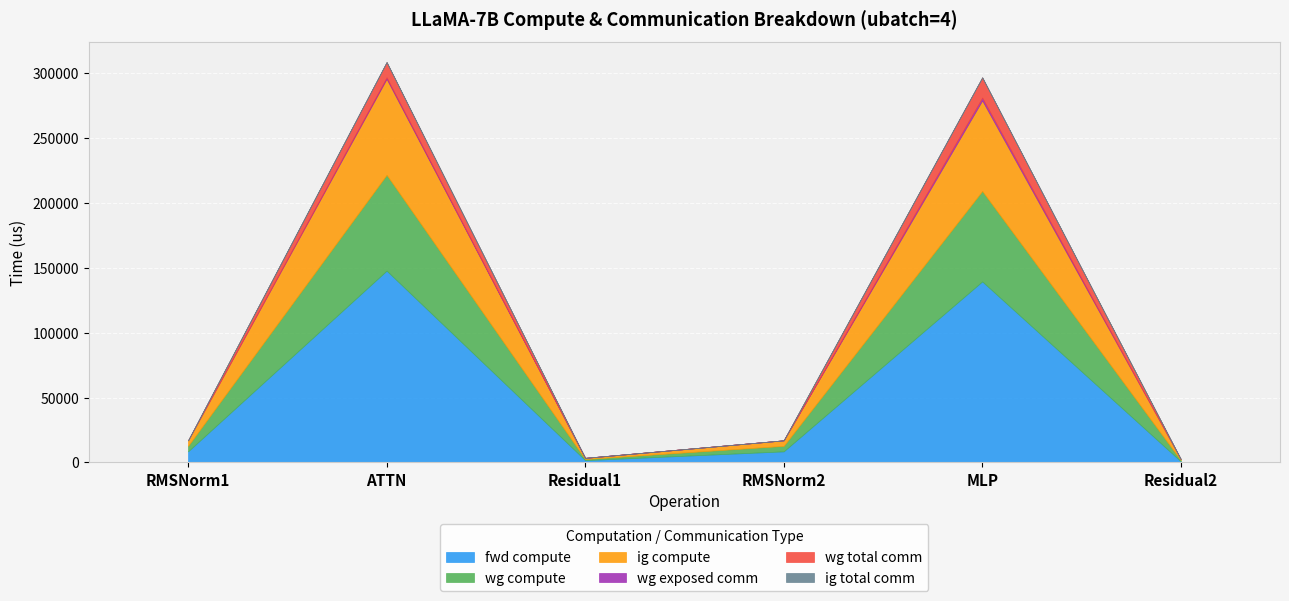

What is the sum of all wg exposed comm values?

3340.8